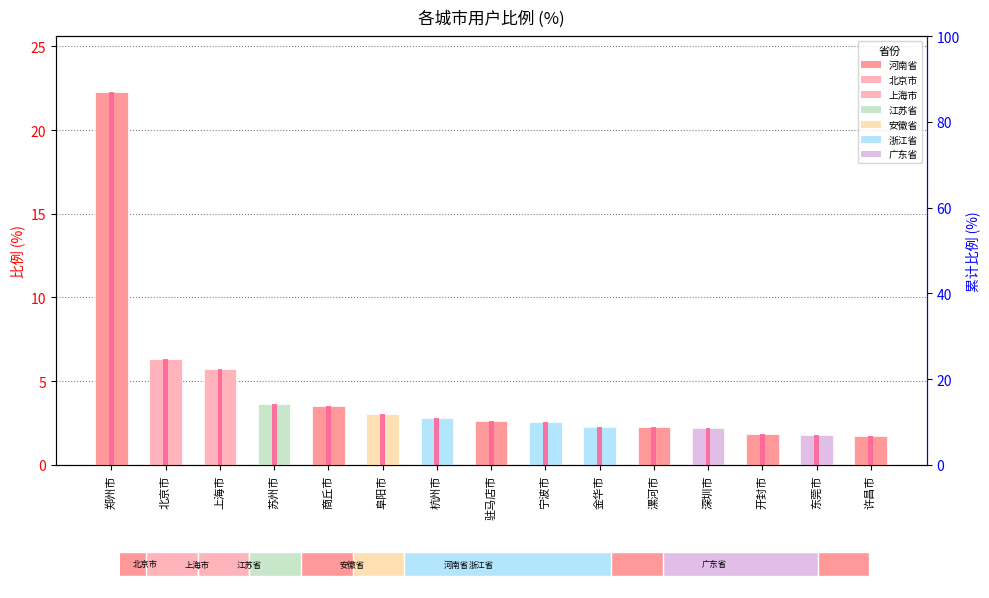

Where is 比例 nearest to the value 11?

北京市